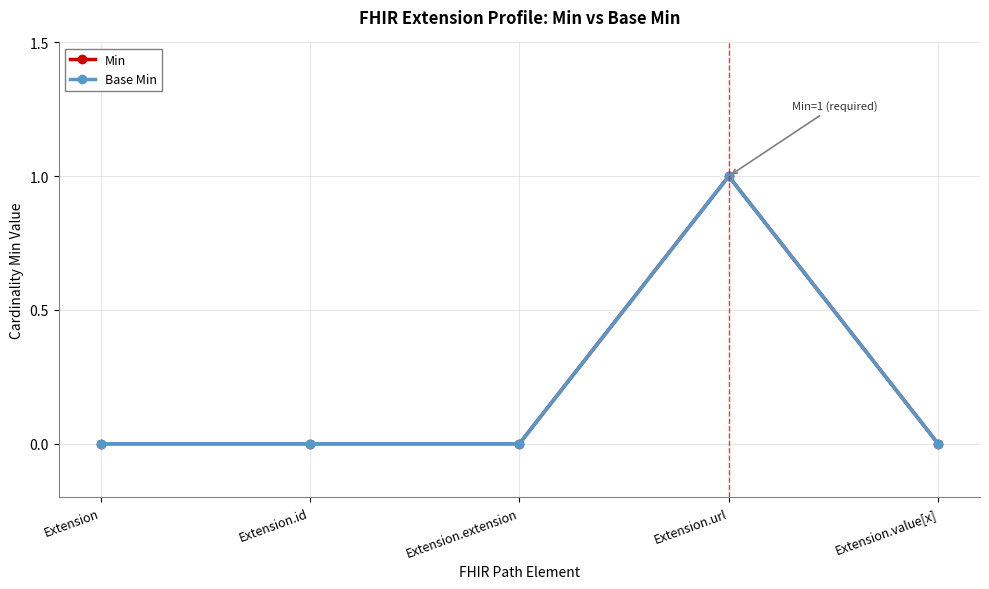

In Base Min, how many points are higher than both neighbors (excluding endpoints)?

1